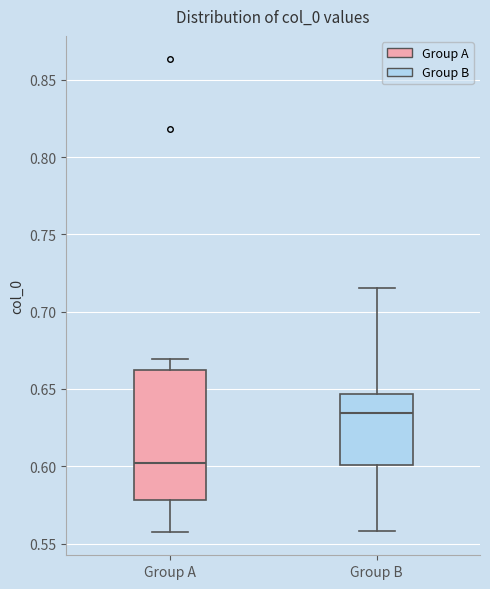

Reading left to right, read every box against the y-axis: the position of its median line, the range the box covers, and the ends of its whiskers. The values are not printed on the chart, so give them approximately, as read against the axis.

Group A: median 0.600, box 0.580 to 0.660, whiskers 0.560 to 0.670
Group B: median 0.635, box 0.600 to 0.645, whiskers 0.560 to 0.715